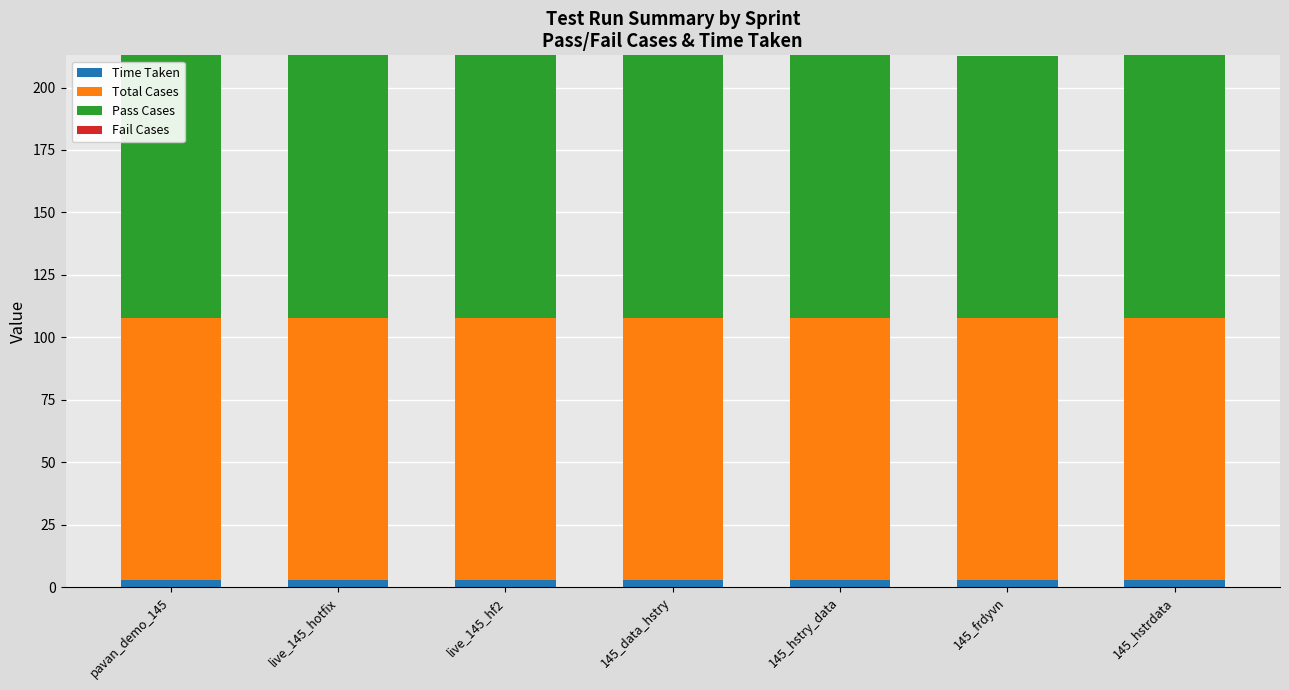

Is it true that Time Taken equals 2.9 at live_145_hotfix?

True